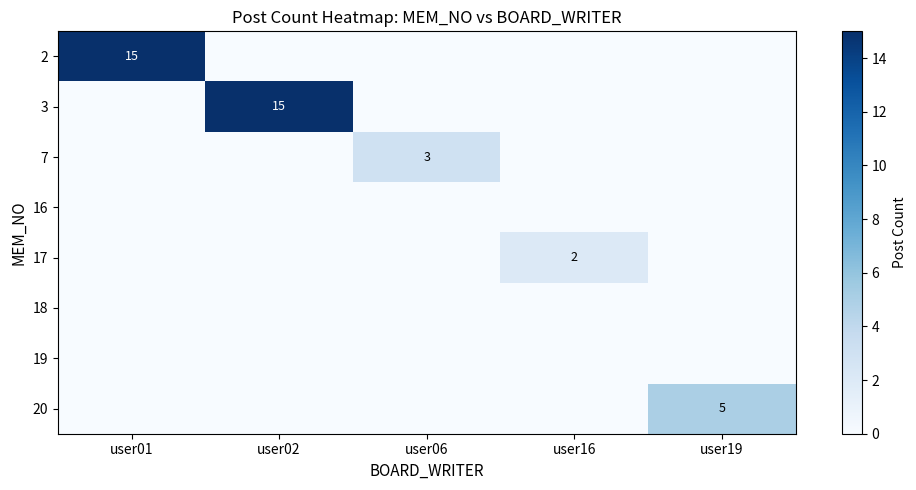

The 3 series shows 10 at user02. True or false?

False